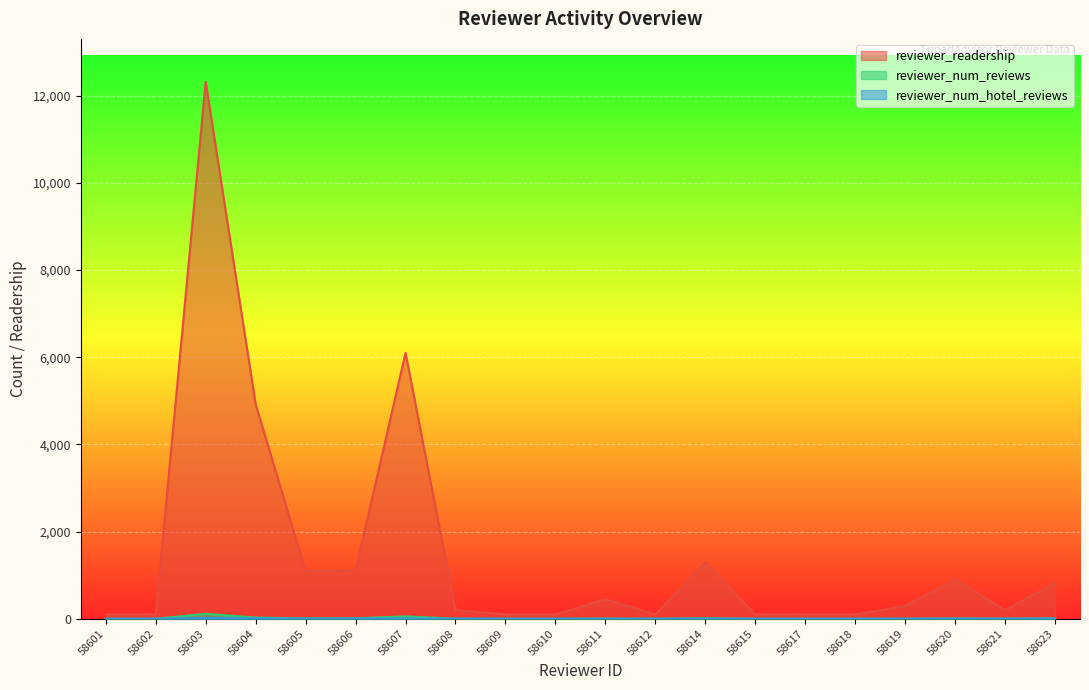

True or false: reviewer_num_hotel_reviews and reviewer_num_reviews cross at least once.

False